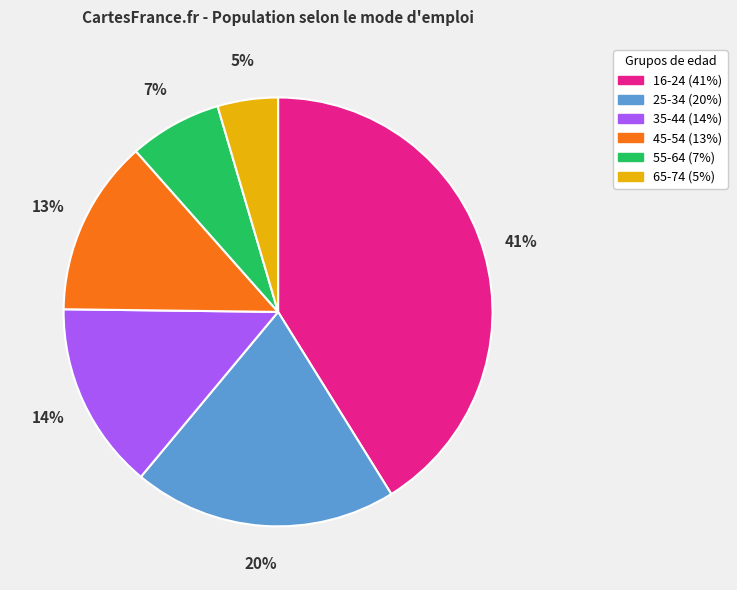

Rank the categories by value from highest to lowest.

16-24, 25-34, 35-44, 45-54, 55-64, 65-74